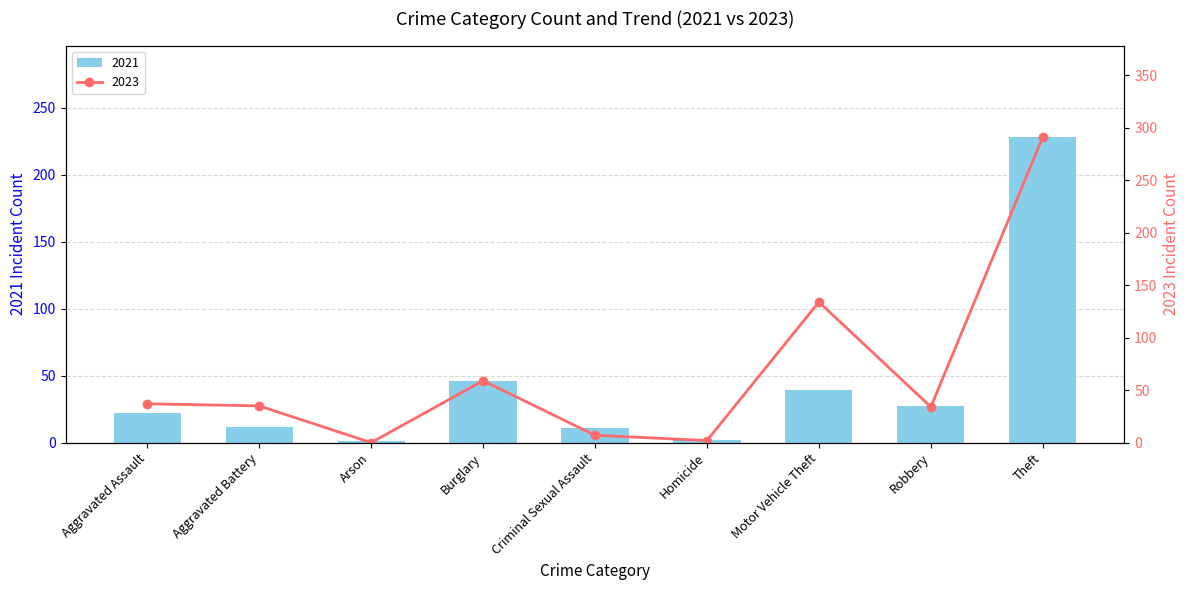

What position from the left is Burglary?

4